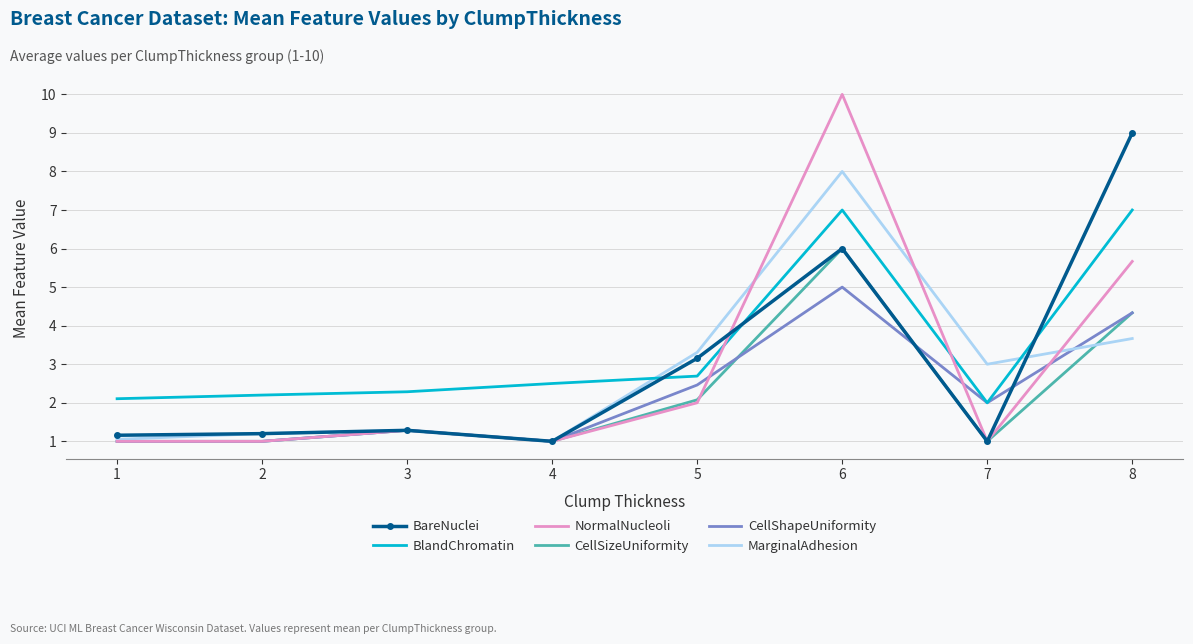

List the series in order of their peak value, highest first.

NormalNucleoli, BareNuclei, MarginalAdhesion, BlandChromatin, CellSizeUniformity, CellShapeUniformity